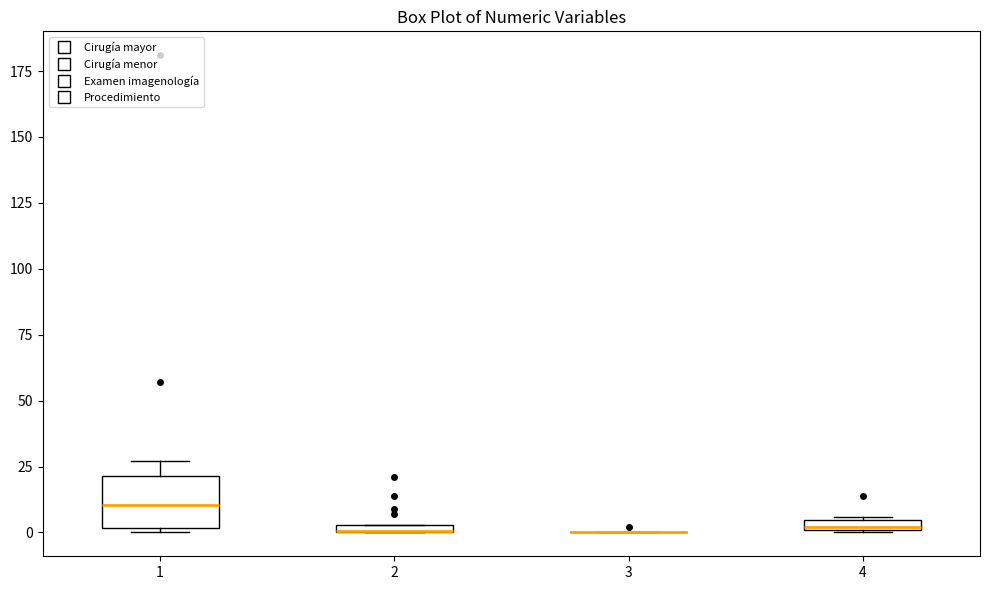

Comparing the boxes themselves (not the whiskers), which one is the tallest?

1